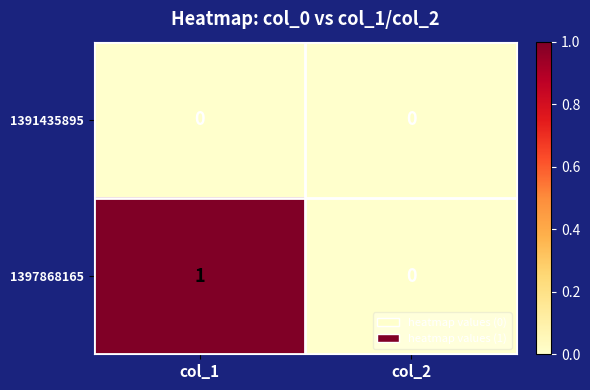

Rank the series by their average value, from highest to lowest.

1397868165, 1391435895